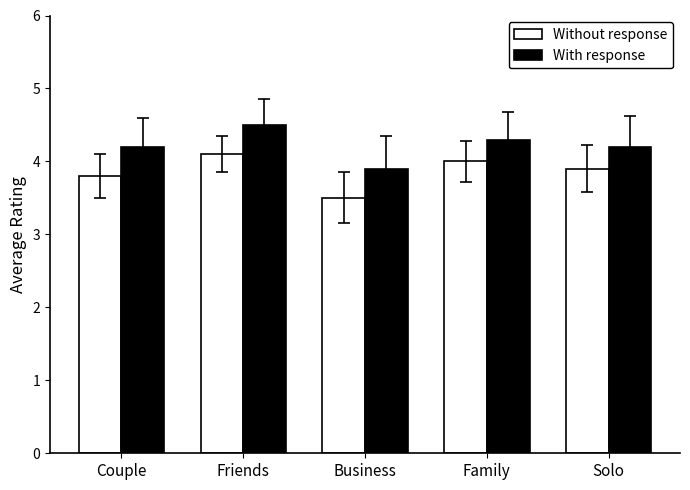

What is the difference between the highest and lowest values at Solo?

0.3